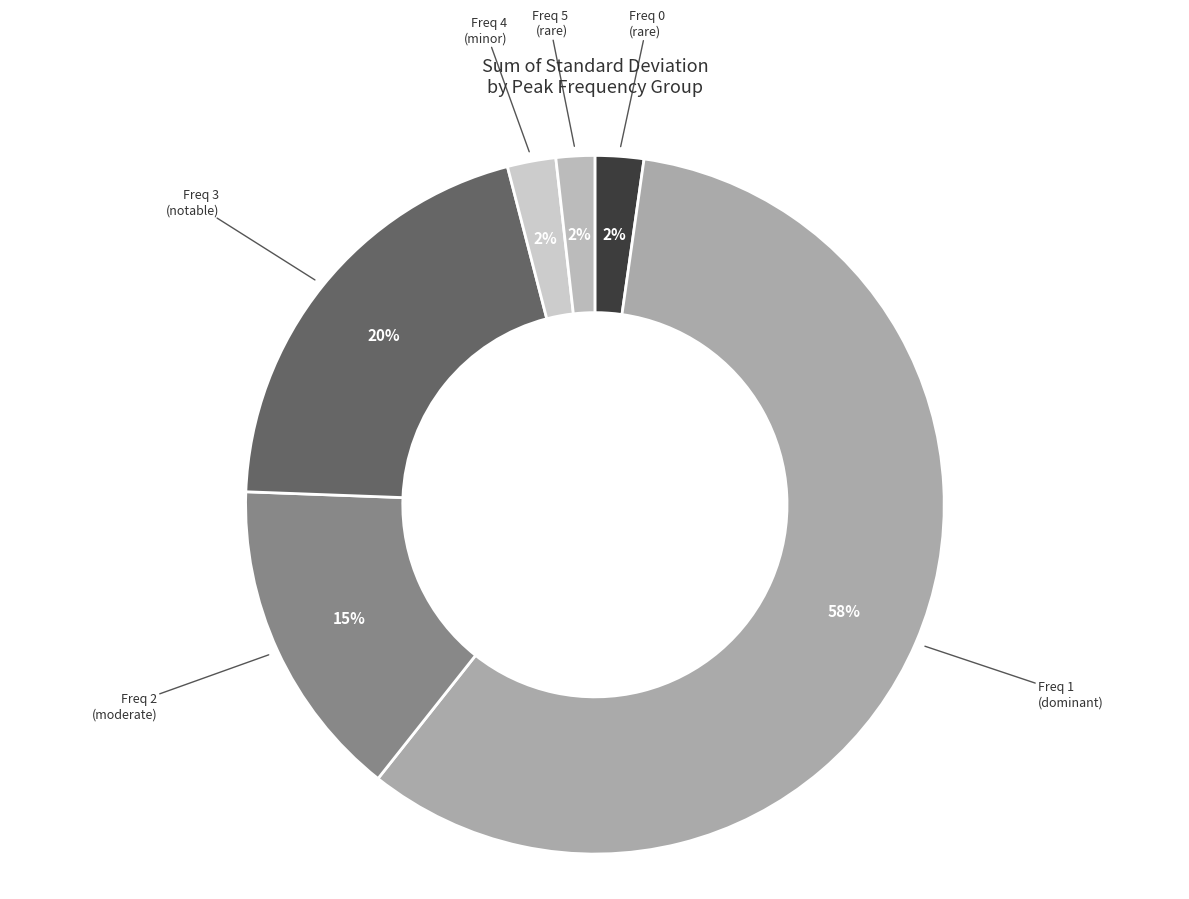

How many segments does this pie chart have?

6